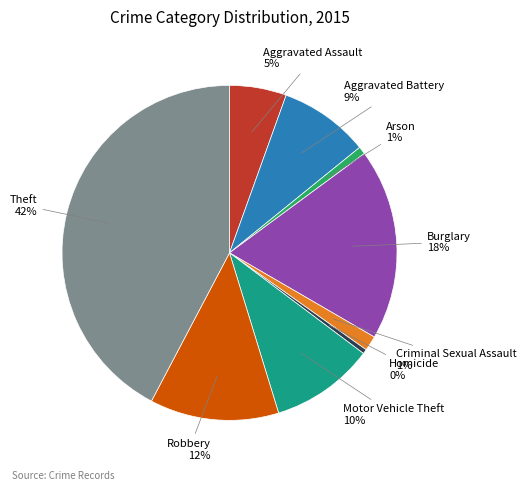

To the nearest percent, what is the combined percentage of Motor Vehicle Theft and Homicide?

10%